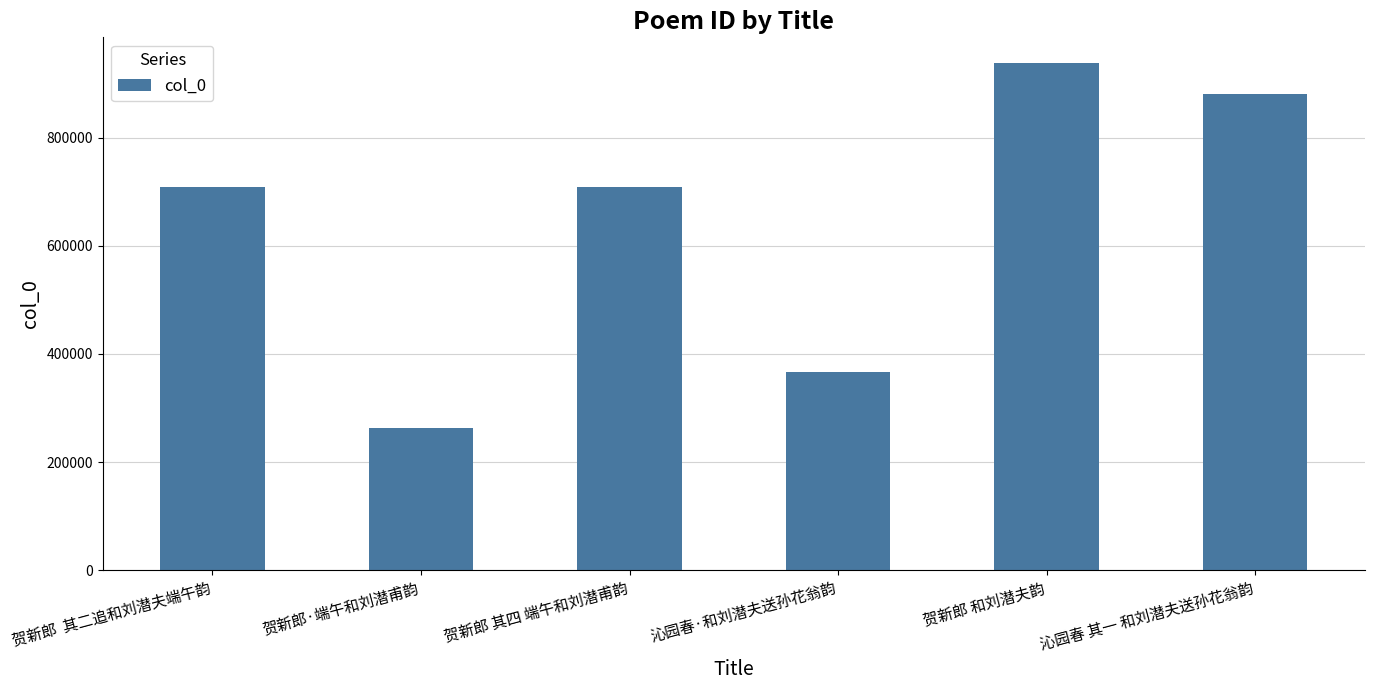

How many distinct data groups are displayed?

1